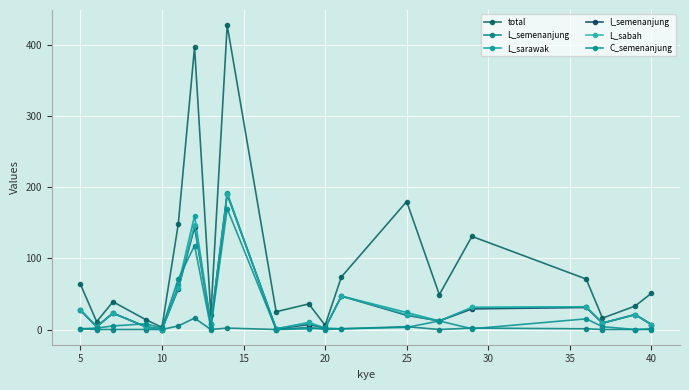

Count the number of categories in the chart.

20